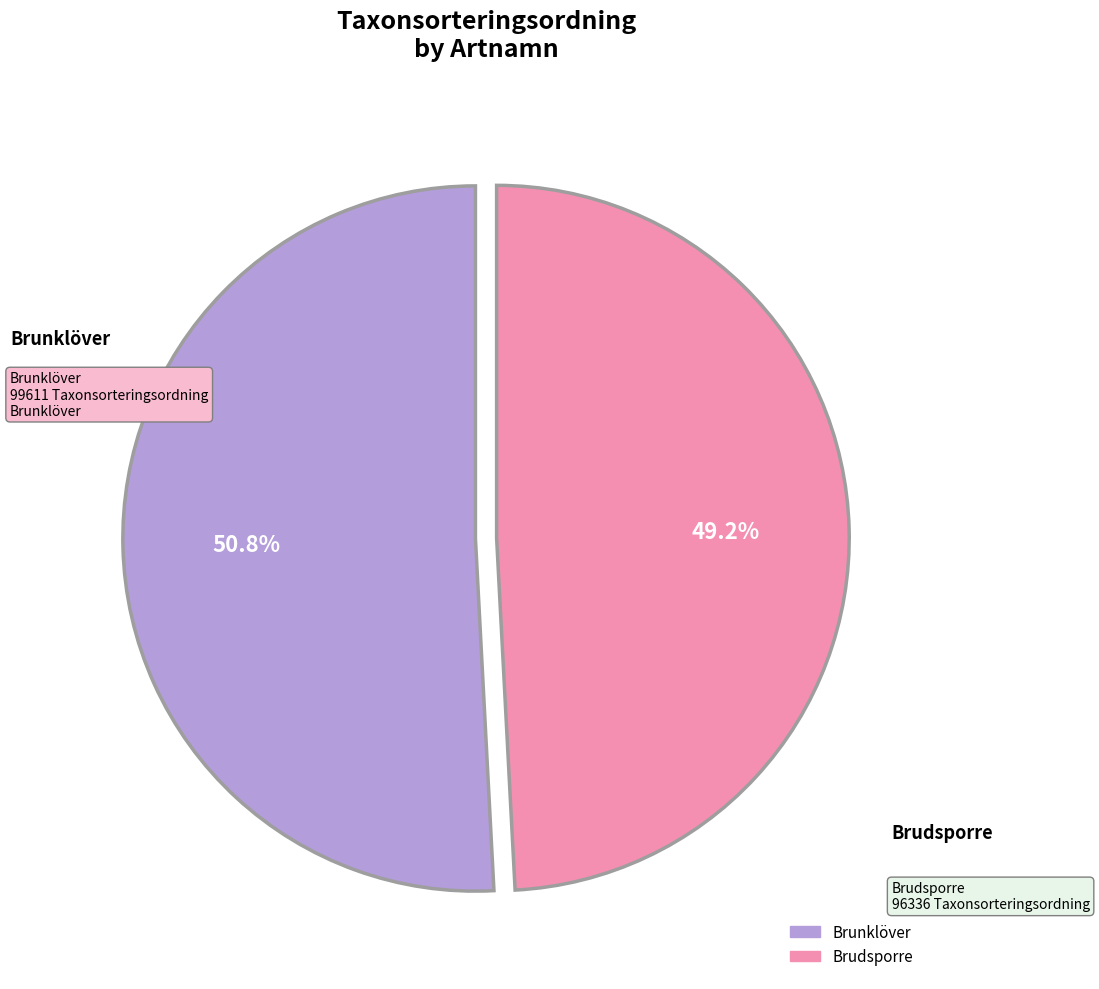

What is the largest slice in the pie chart?

Brunklöver